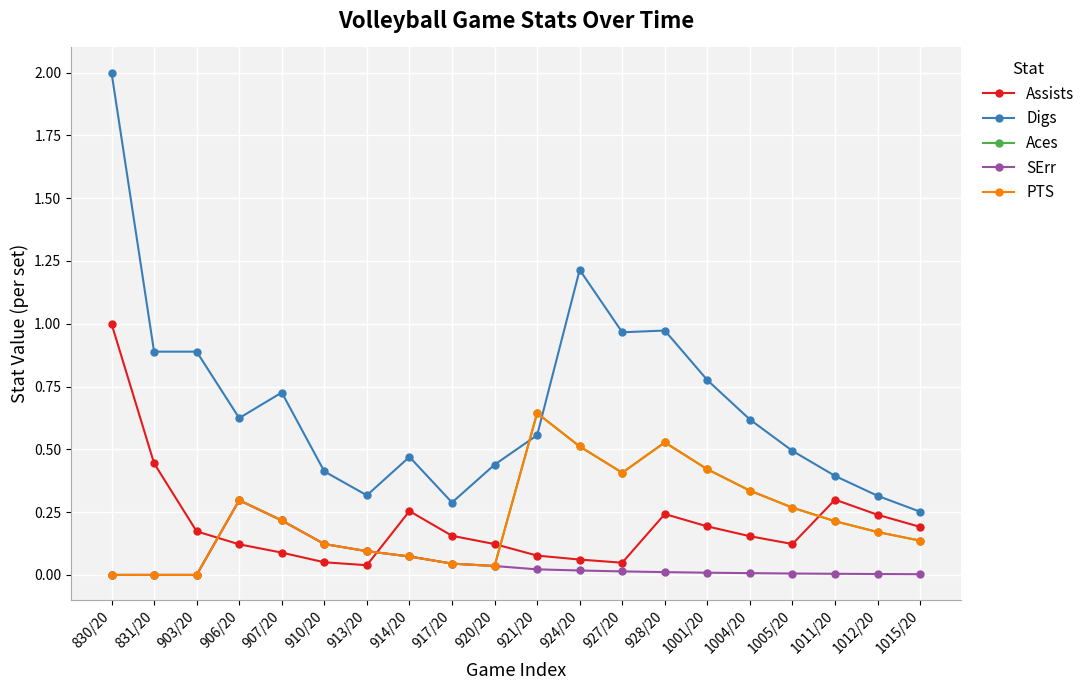

What is the sum of all Assists values?

4.1